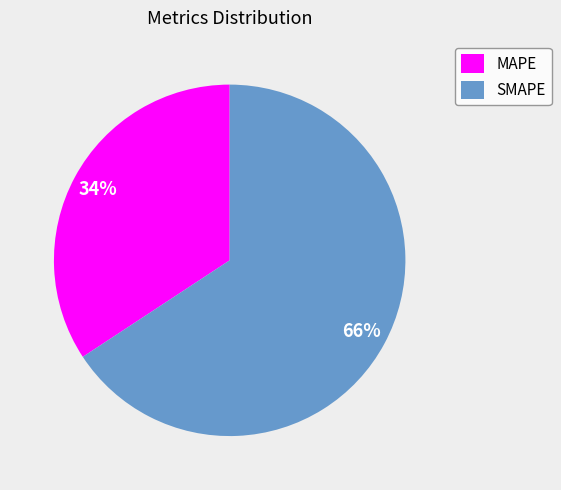

Which slice represents more than half of the pie?

SMAPE